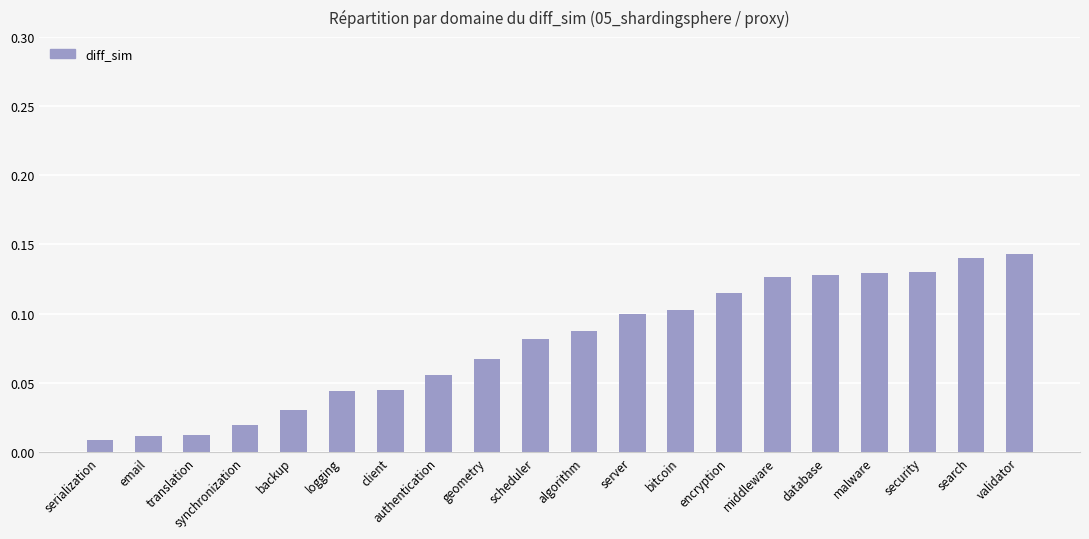

What position from the left is server?

12